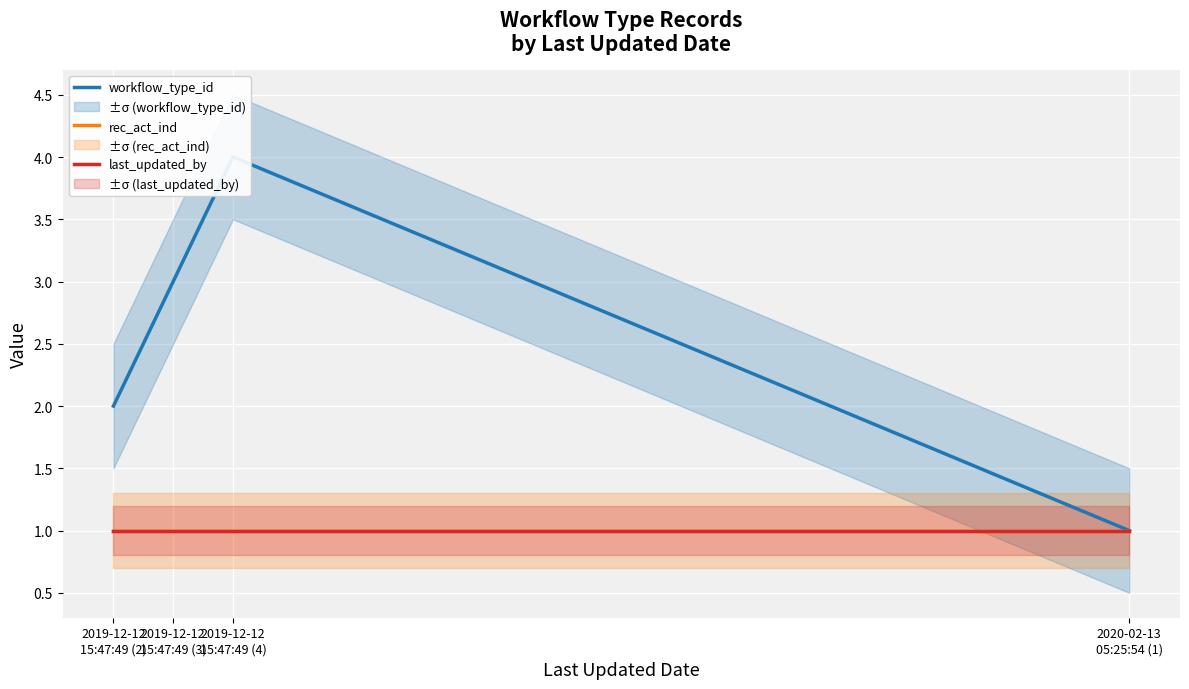

True or false: last_updated_by and rec_act_ind cross at least once.

False